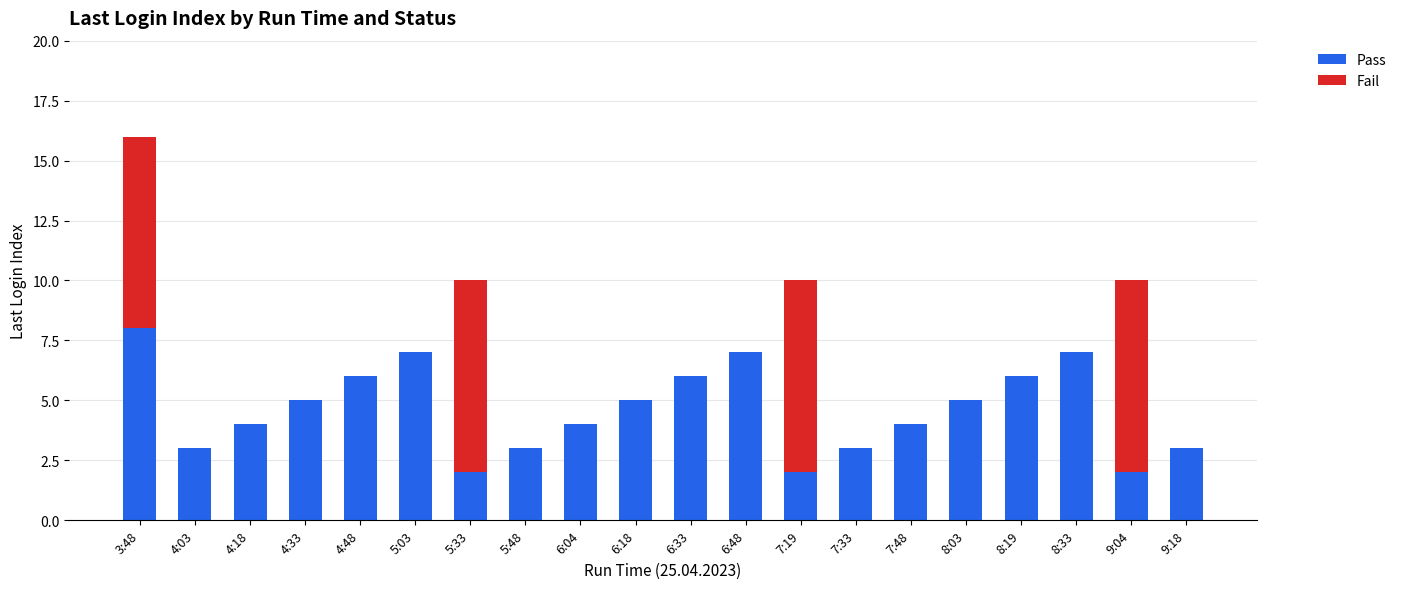

The Pass series shows 4 at 6:04. True or false?

True